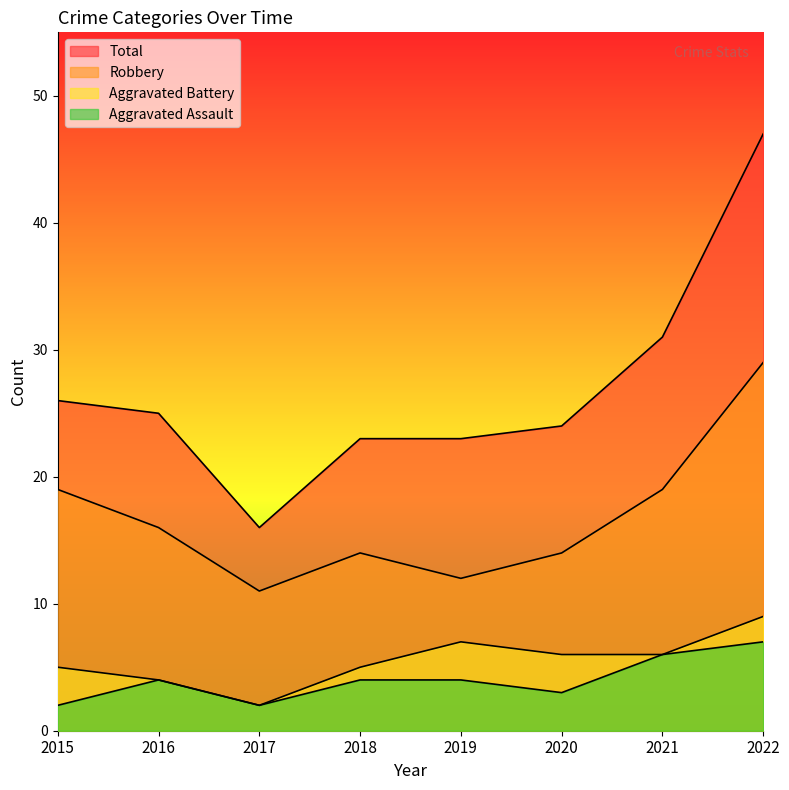

What is the value of the Aggravated Battery point at the 2nd from the left?

4